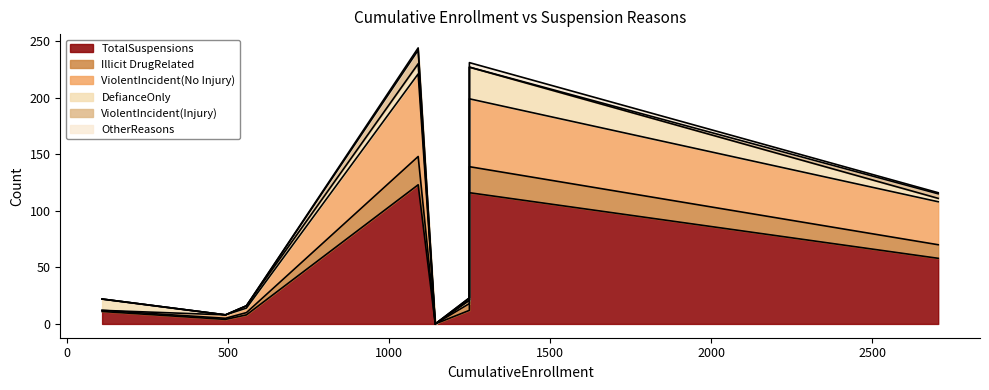

Between Jefferson Union High and San Mateo County Office of Education, which series saw the biggest shift?

DefianceOnly